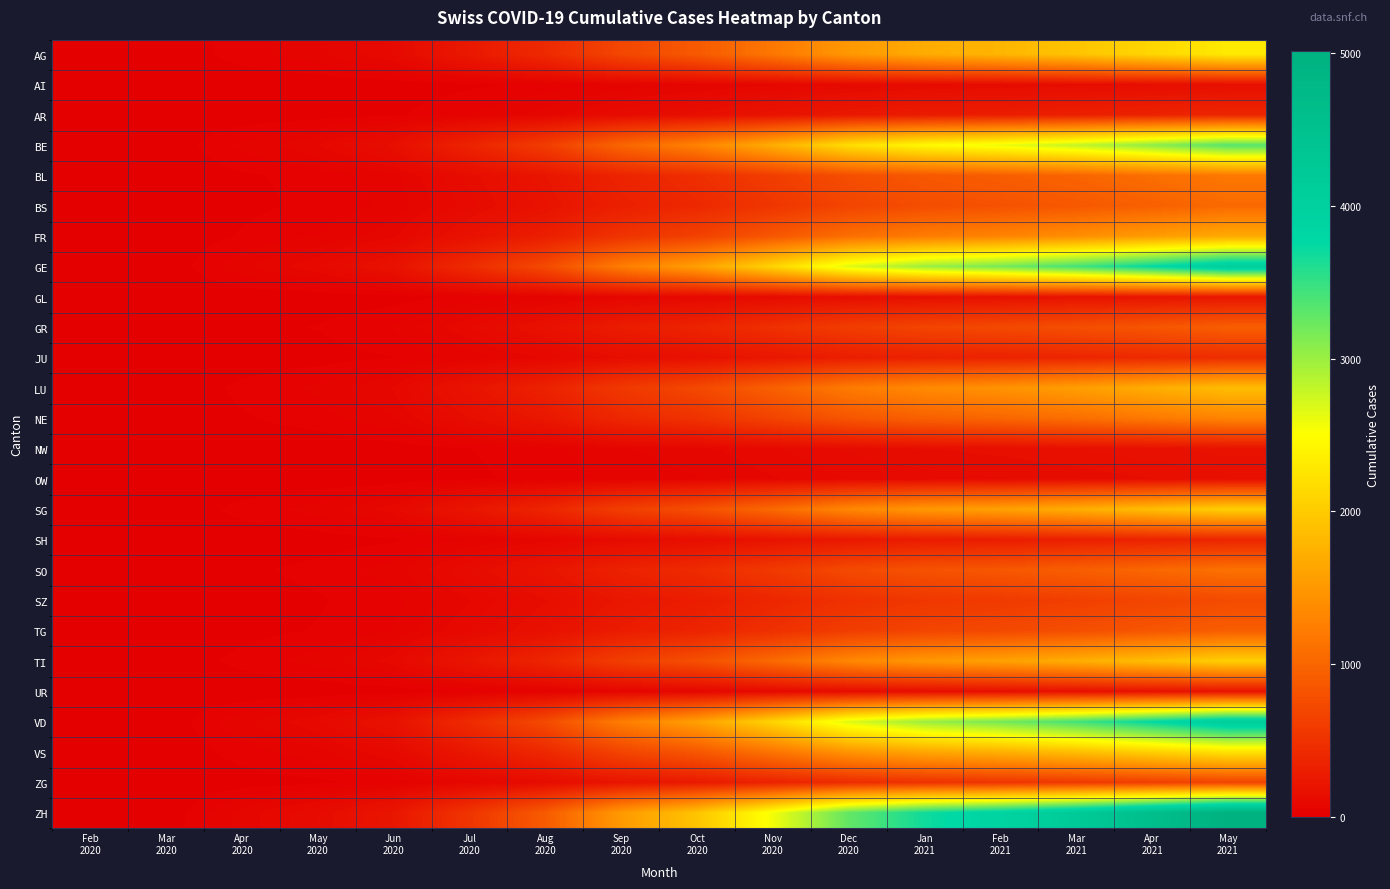

Reading left to right, what are all the values shown in this chart?

AG: Feb
2020=0	Mar
2020=1	Apr
2020=30	May
2020=53	Jun
2020=99	Jul
2020=239	Aug
2020=412	Sep
2020=693	Oct
2020=885	Nov
2020=1178	Dec
2020=1502	Jan
2021=1689	Feb
2021=1791	Mar
2021=1931	Apr
2021=2112	May
2021=2302
AI: Feb
2020=0	Mar
2020=0	Apr
2020=2	May
2020=3	Jun
2020=6	Jul
2020=15	Aug
2020=27	Sep
2020=45	Oct
2020=57	Nov
2020=76	Dec
2020=97	Jan
2021=109	Feb
2021=116	Mar
2021=125	Apr
2021=136	May
2021=149
AR: Feb
2020=0	Mar
2020=0	Apr
2020=5	May
2020=9	Jun
2020=16	Jul
2020=39	Aug
2020=67	Sep
2020=112	Oct
2020=143	Nov
2020=190	Dec
2020=242	Jan
2021=272	Feb
2021=289	Mar
2021=311	Apr
2021=341	May
2021=371
BE: Feb
2020=0	Mar
2020=2	Apr
2020=44	May
2020=77	Jun
2020=144	Jul
2020=347	Aug
2020=599	Sep
2020=1005	Oct
2020=1285	Nov
2020=1710	Dec
2020=2181	Jan
2021=2451	Feb
2021=2600	Mar
2021=2802	Apr
2021=3066	May
2021=3342
BL: Feb
2020=0	Mar
2020=1	Apr
2020=16	May
2020=27	Jun
2020=51	Jul
2020=124	Aug
2020=213	Sep
2020=357	Oct
2020=457	Nov
2020=608	Dec
2020=775	Jan
2021=871	Feb
2021=924	Mar
2021=996	Apr
2021=1090	May
2021=1188
BS: Feb
2020=0	Mar
2020=1	Apr
2020=14	May
2020=24	Jun
2020=45	Jul
2020=108	Aug
2020=186	Sep
2020=313	Oct
2020=400	Nov
2020=532	Dec
2020=678	Jan
2021=763	Feb
2021=809	Mar
2021=872	Apr
2021=954	May
2021=1040
FR: Feb
2020=0	Mar
2020=1	Apr
2020=22	May
2020=39	Jun
2020=72	Jul
2020=174	Aug
2020=299	Sep
2020=503	Oct
2020=642	Nov
2020=855	Dec
2020=1090	Jan
2021=1226	Feb
2021=1300	Mar
2021=1401	Apr
2021=1533	May
2021=1671
GE: Feb
2020=0	Mar
2020=2	Apr
2020=54	May
2020=94	Jun
2020=175	Jul
2020=425	Aug
2020=732	Sep
2020=1229	Oct
2020=1570	Nov
2020=2090	Dec
2020=2665	Jan
2021=2996	Feb
2021=3177	Mar
2021=3425	Apr
2021=3747	May
2021=4084
GL: Feb
2020=0	Mar
2020=0	Apr
2020=3	May
2020=5	Jun
2020=10	Jul
2020=23	Aug
2020=40	Sep
2020=67	Oct
2020=86	Nov
2020=114	Dec
2020=145	Jan
2021=163	Feb
2021=173	Mar
2021=187	Apr
2021=204	May
2021=223
GR: Feb
2020=0	Mar
2020=1	Apr
2020=12	May
2020=21	Jun
2020=40	Jul
2020=97	Aug
2020=166	Sep
2020=279	Oct
2020=357	Nov
2020=475	Dec
2020=606	Jan
2021=681	Feb
2021=722	Mar
2021=778	Apr
2021=852	May
2021=928
JU: Feb
2020=0	Mar
2020=0	Apr
2020=6	May
2020=10	Jun
2020=19	Jul
2020=46	Aug
2020=80	Sep
2020=134	Oct
2020=171	Nov
2020=228	Dec
2020=291	Jan
2021=327	Feb
2021=347	Mar
2021=374	Apr
2021=409	May
2021=446
LU: Feb
2020=0	Mar
2020=1	Apr
2020=25	May
2020=43	Jun
2020=80	Jul
2020=193	Aug
2020=333	Sep
2020=558	Oct
2020=714	Nov
2020=950	Dec
2020=1211	Jan
2021=1362	Feb
2021=1444	Mar
2021=1557	Apr
2021=1703	May
2021=1856
NE: Feb
2020=0	Mar
2020=1	Apr
2020=17	May
2020=30	Jun
2020=56	Jul
2020=135	Aug
2020=233	Sep
2020=391	Oct
2020=500	Nov
2020=665	Dec
2020=848	Jan
2021=953	Feb
2021=1011	Mar
2021=1090	Apr
2021=1192	May
2021=1299
NW: Feb
2020=0	Mar
2020=0	Apr
2020=2	May
2020=4	Jun
2020=8	Jul
2020=19	Aug
2020=33	Sep
2020=56	Oct
2020=71	Nov
2020=95	Dec
2020=121	Jan
2021=136	Feb
2021=144	Mar
2021=156	Apr
2021=170	May
2021=186
OW: Feb
2020=0	Mar
2020=0	Apr
2020=2	May
2020=3	Jun
2020=6	Jul
2020=15	Aug
2020=27	Sep
2020=45	Oct
2020=57	Nov
2020=76	Dec
2020=97	Jan
2021=109	Feb
2021=116	Mar
2021=125	Apr
2021=136	May
2021=149
SG: Feb
2020=0	Mar
2020=1	Apr
2020=27	May
2020=47	Jun
2020=88	Jul
2020=212	Aug
2020=366	Sep
2020=614	Oct
2020=785	Nov
2020=1045	Dec
2020=1333	Jan
2021=1498	Feb
2021=1589	Mar
2021=1713	Apr
2021=1873	May
2021=2042
SH: Feb
2020=0	Mar
2020=0	Apr
2020=5	May
2020=9	Jun
2020=16	Jul
2020=39	Aug
2020=67	Sep
2020=112	Oct
2020=143	Nov
2020=190	Dec
2020=242	Jan
2021=272	Feb
2021=289	Mar
2021=311	Apr
2021=341	May
2021=371
SO: Feb
2020=0	Mar
2020=1	Apr
2020=15	May
2020=26	Jun
2020=48	Jul
2020=116	Aug
2020=200	Sep
2020=335	Oct
2020=428	Nov
2020=570	Dec
2020=727	Jan
2021=817	Feb
2021=867	Mar
2021=934	Apr
2021=1022	May
2021=1114
SZ: Feb
2020=0	Mar
2020=0	Apr
2020=10	May
2020=17	Jun
2020=32	Jul
2020=77	Aug
2020=133	Sep
2020=223	Oct
2020=286	Nov
2020=380	Dec
2020=485	Jan
2021=545	Feb
2021=578	Mar
2021=623	Apr
2021=681	May
2021=743
TG: Feb
2020=0	Mar
2020=1	Apr
2020=12	May
2020=21	Jun
2020=40	Jul
2020=97	Aug
2020=166	Sep
2020=279	Oct
2020=357	Nov
2020=475	Dec
2020=606	Jan
2021=681	Feb
2021=722	Mar
2021=778	Apr
2021=852	May
2021=928
TI: Feb
2020=0	Mar
2020=1	Apr
2020=27	May
2020=47	Jun
2020=88	Jul
2020=212	Aug
2020=366	Sep
2020=614	Oct
2020=785	Nov
2020=1045	Dec
2020=1333	Jan
2021=1498	Feb
2021=1589	Mar
2021=1713	Apr
2021=1873	May
2021=2042
UR: Feb
2020=0	Mar
2020=0	Apr
2020=2	May
2020=4	Jun
2020=8	Jul
2020=19	Aug
2020=33	Sep
2020=56	Oct
2020=71	Nov
2020=95	Dec
2020=121	Jan
2021=136	Feb
2021=144	Mar
2021=156	Apr
2021=170	May
2021=186
VD: Feb
2020=0	Mar
2020=2	Apr
2020=54	May
2020=94	Jun
2020=175	Jul
2020=425	Aug
2020=732	Sep
2020=1229	Oct
2020=1570	Nov
2020=2090	Dec
2020=2665	Jan
2021=2996	Feb
2021=3177	Mar
2021=3425	Apr
2021=3747	May
2021=4084
VS: Feb
2020=0	Mar
2020=1	Apr
2020=29	May
2020=51	Jun
2020=96	Jul
2020=232	Aug
2020=399	Sep
2020=670	Oct
2020=857	Nov
2020=1140	Dec
2020=1454	Jan
2021=1634	Feb
2021=1733	Mar
2021=1868	Apr
2021=2044	May
2021=2228
ZG: Feb
2020=0	Mar
2020=0	Apr
2020=9	May
2020=15	Jun
2020=29	Jul
2020=69	Aug
2020=120	Sep
2020=201	Oct
2020=257	Nov
2020=342	Dec
2020=436	Jan
2021=490	Feb
2021=520	Mar
2021=560	Apr
2021=613	May
2021=668
ZH: Feb
2020=0	Mar
2020=3	Apr
2020=66	May
2020=116	Jun
2020=215	Jul
2020=521	Aug
2020=898	Sep
2020=1508	Oct
2020=1927	Nov
2020=2565	Dec
2020=3271	Jan
2021=3677	Feb
2021=3900	Mar
2021=4204	Apr
2021=4598	May
2021=5012